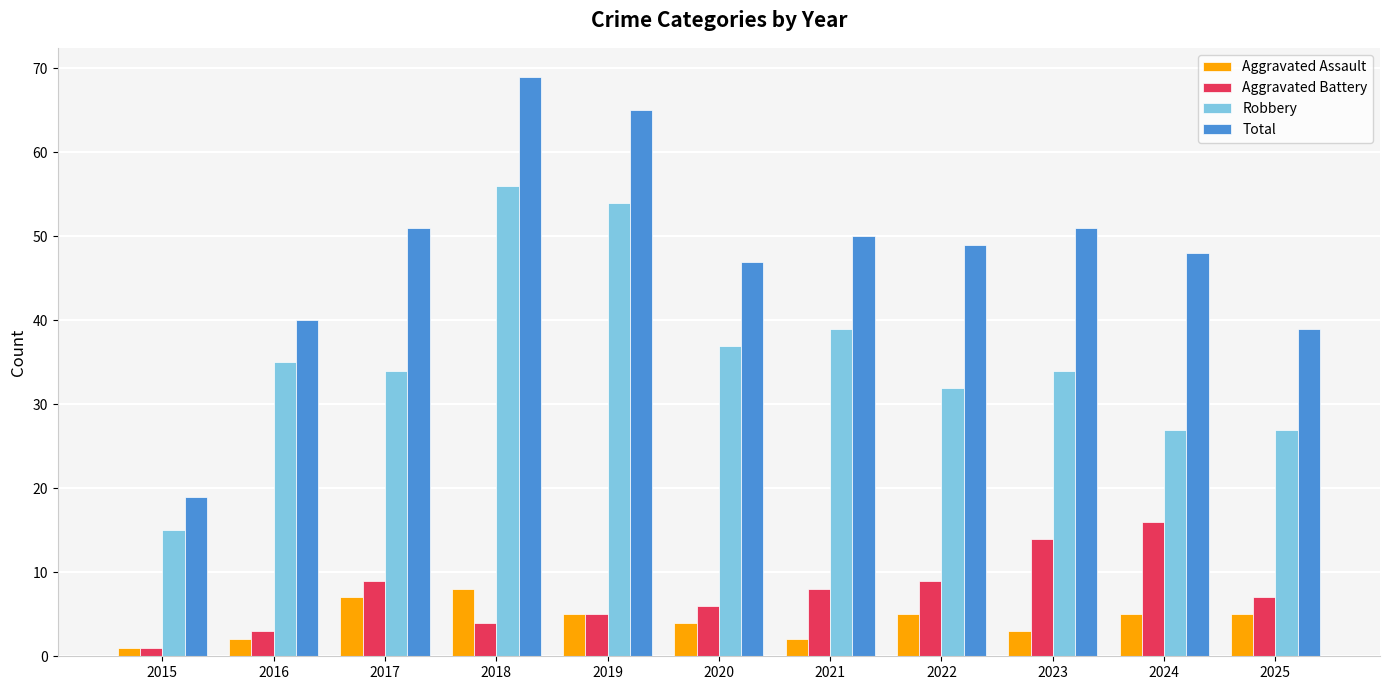

At which category does the chart reach its peak across all series?

2018